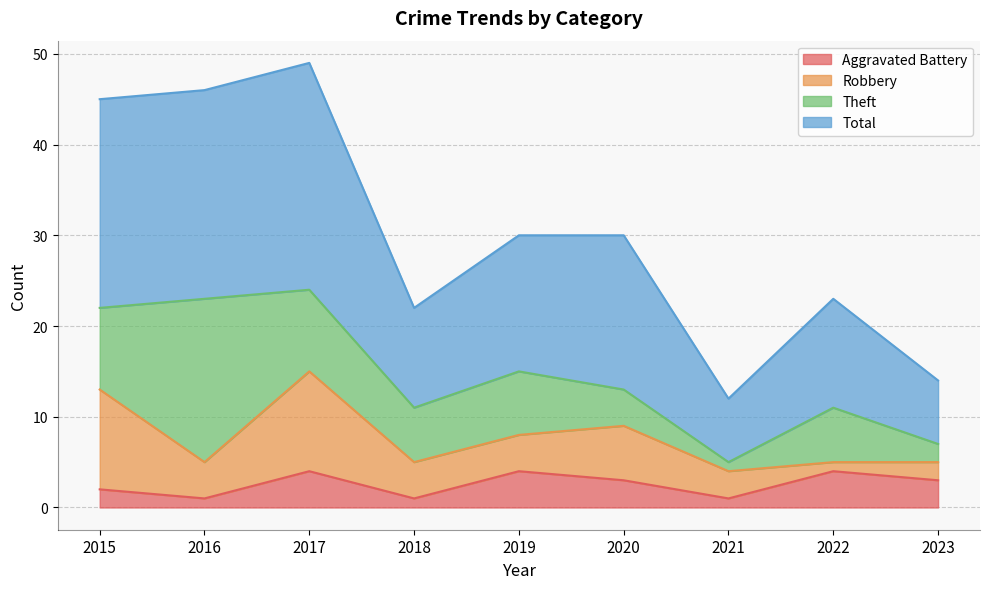

What is the value of the Aggravated Battery point at the 9th from the left?

3